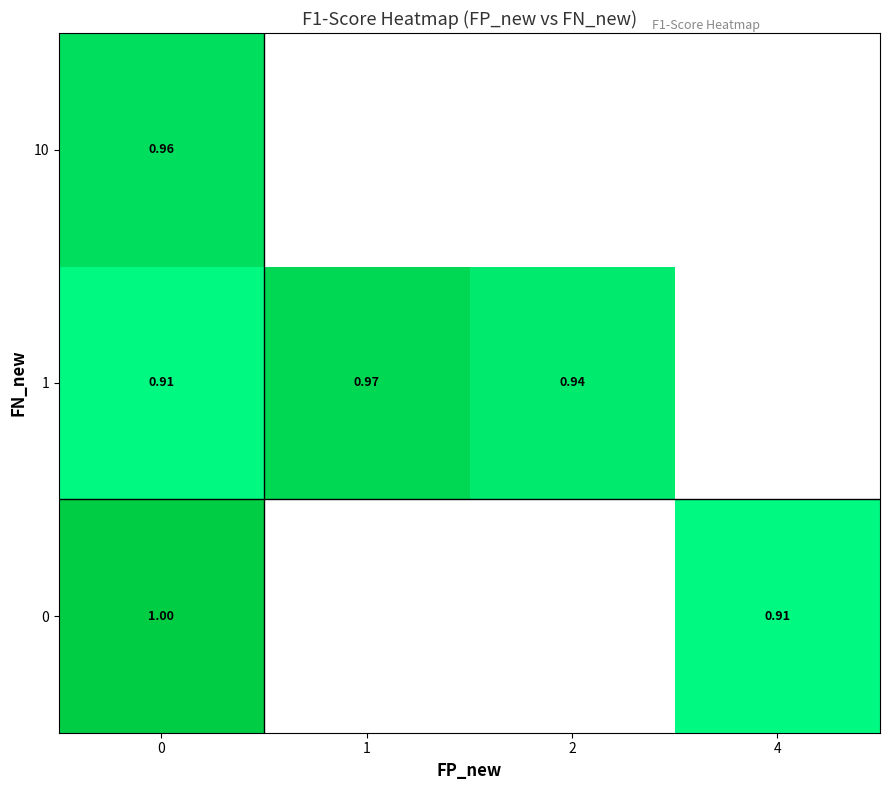

Is the value of 0 at 0 greater than the value of 10 at 0?

Yes